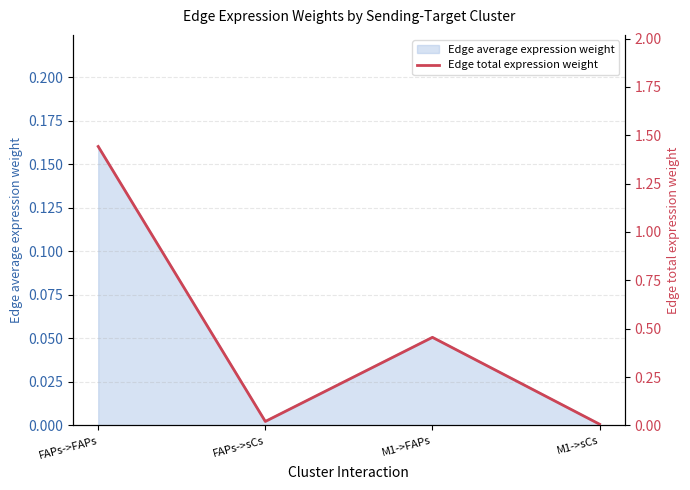

What is the sum of all values?

1.9